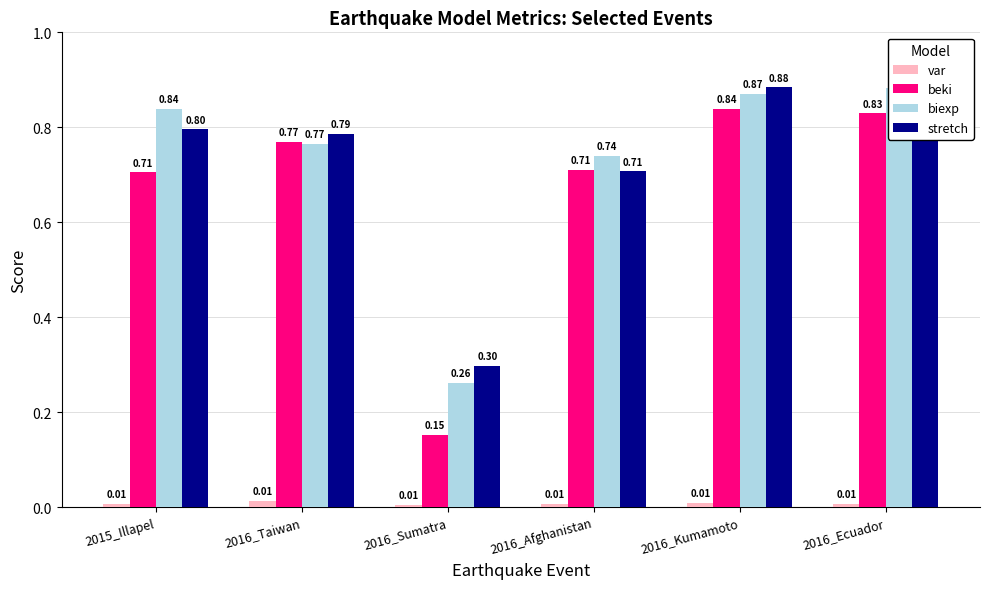

At which category is the sum across all series the highest?

2016_Ecuador